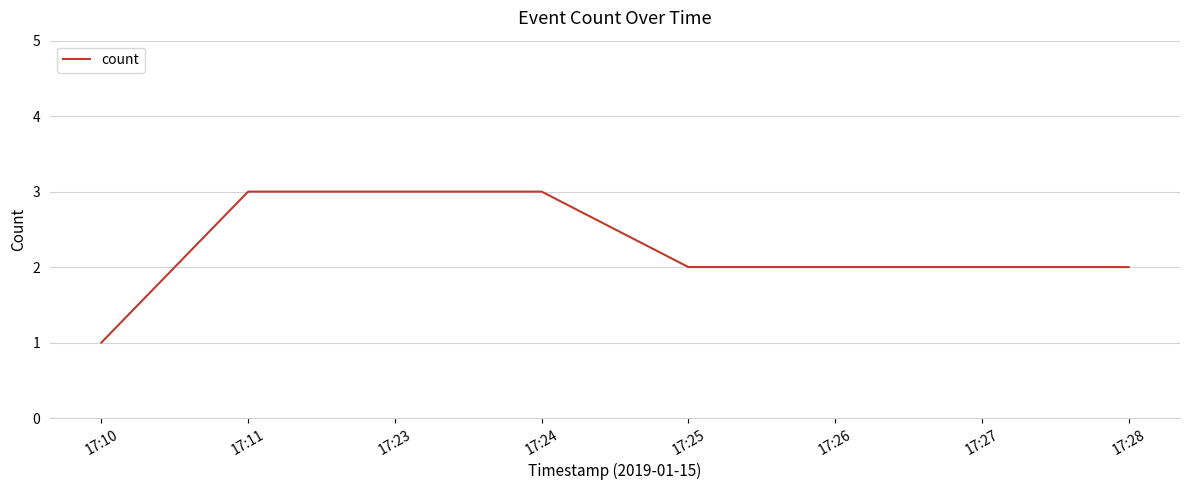

The chart shows a value of 2 at 17:25. True or false?

True